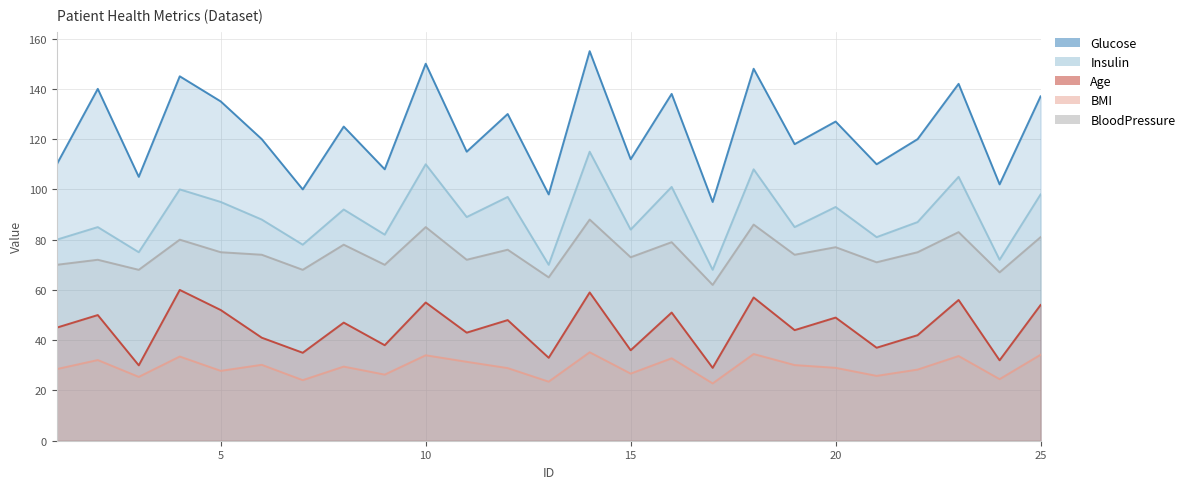

At 11, list the series in order from smallest to largest.

BMI, Age, BloodPressure, Insulin, Glucose